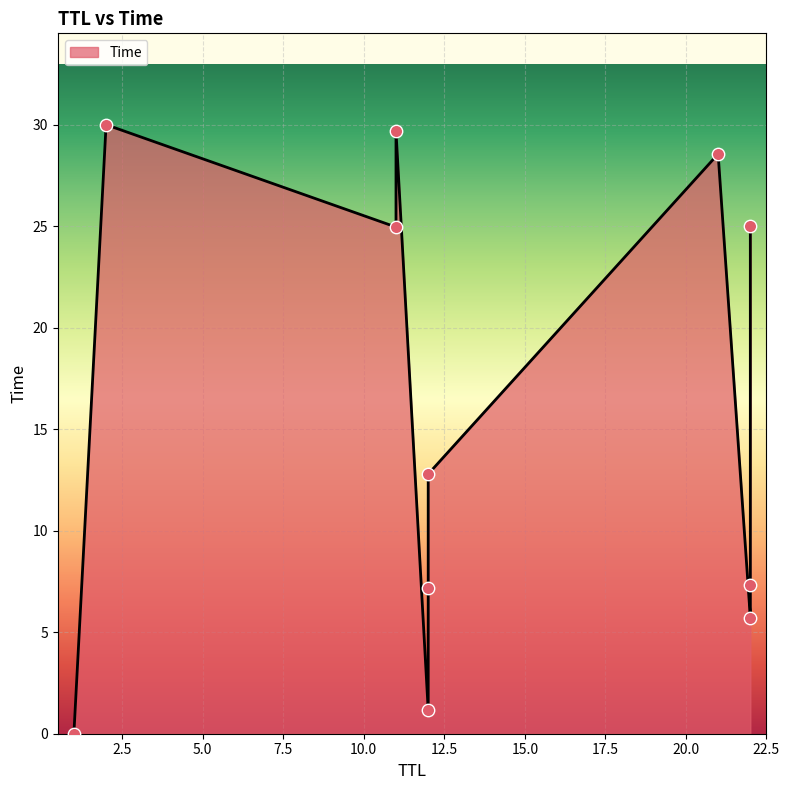

What is the change in value from 11 to 11?

+4.7